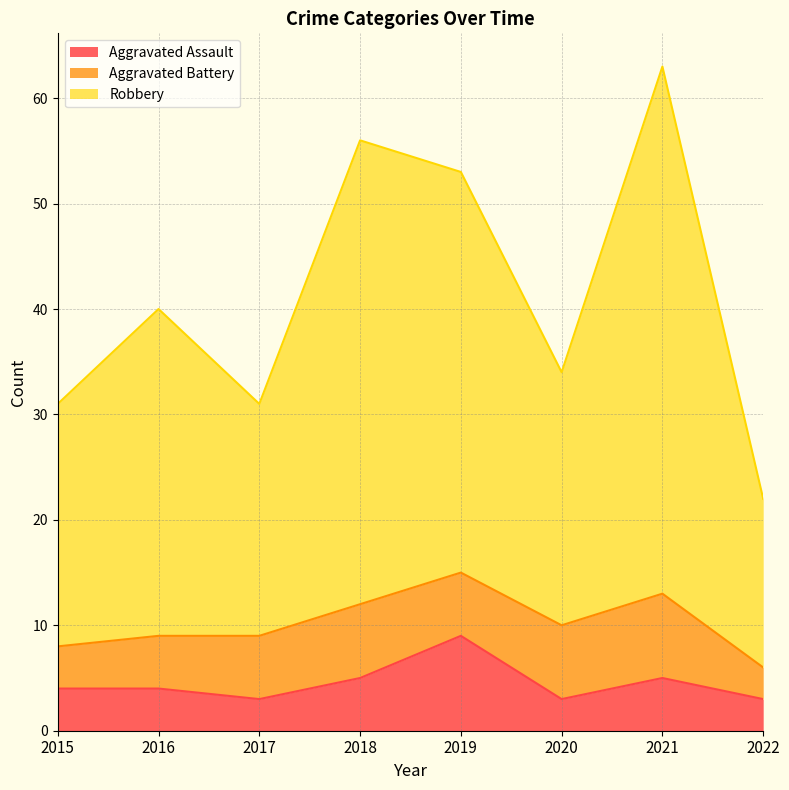

Which series has the largest total across all categories?

Robbery